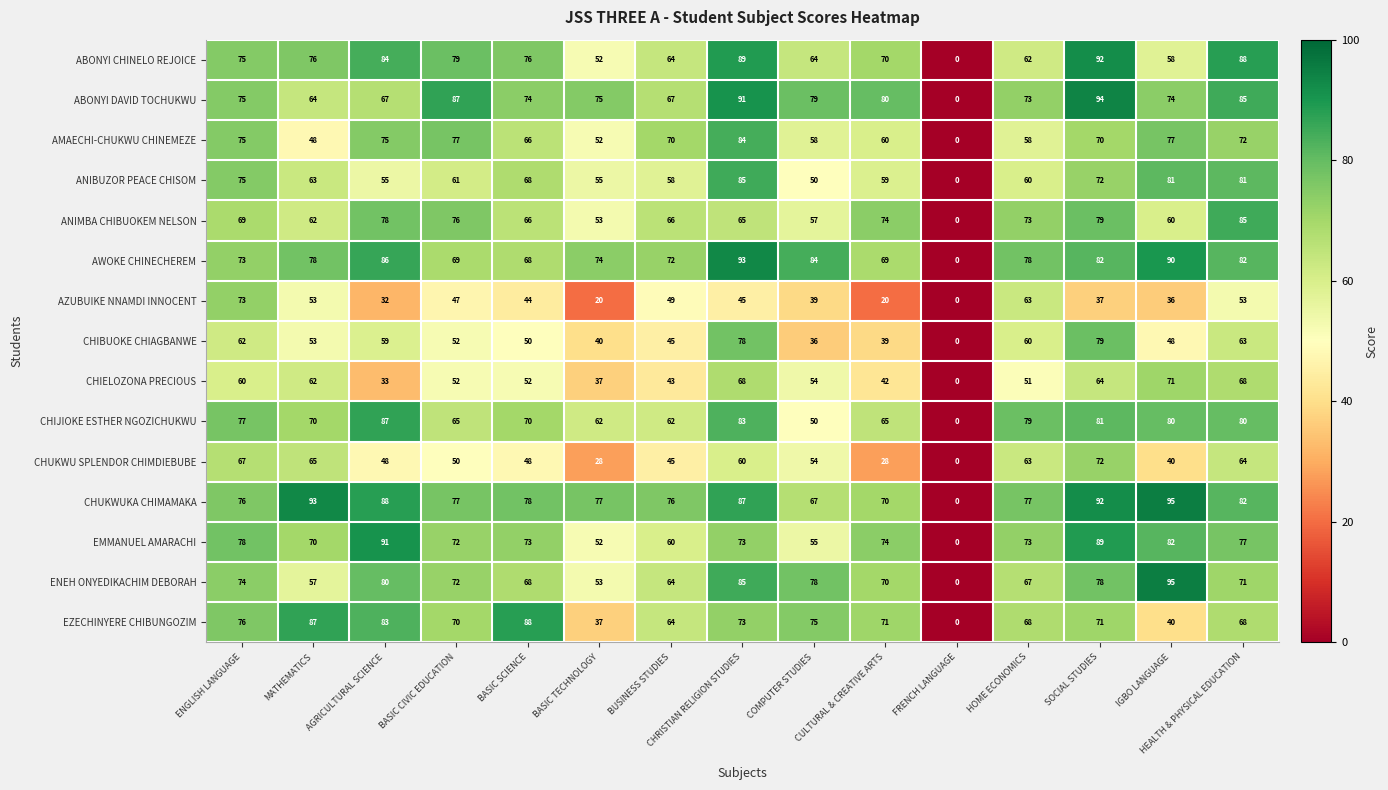

The EMMANUEL AMARACHI series shows 55 at COMPUTER STUDIES. True or false?

True